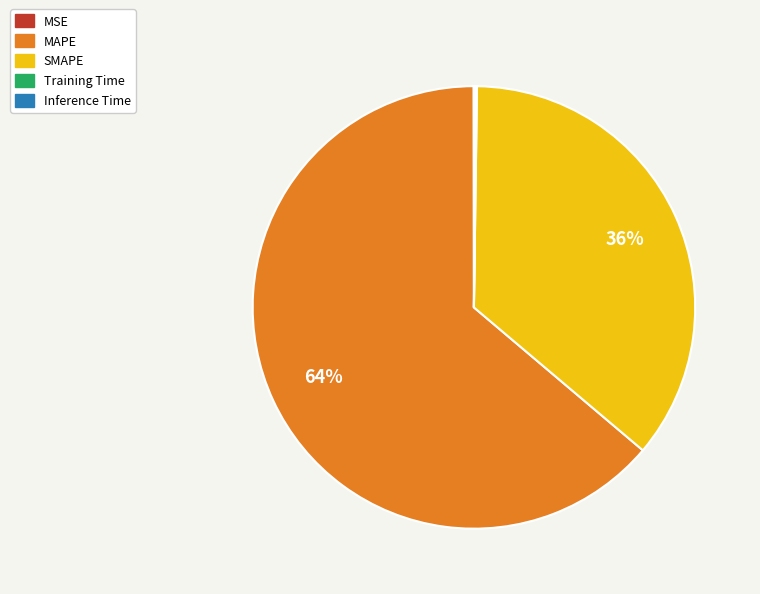

Is it true that SMAPE is 26% of the pie?

False